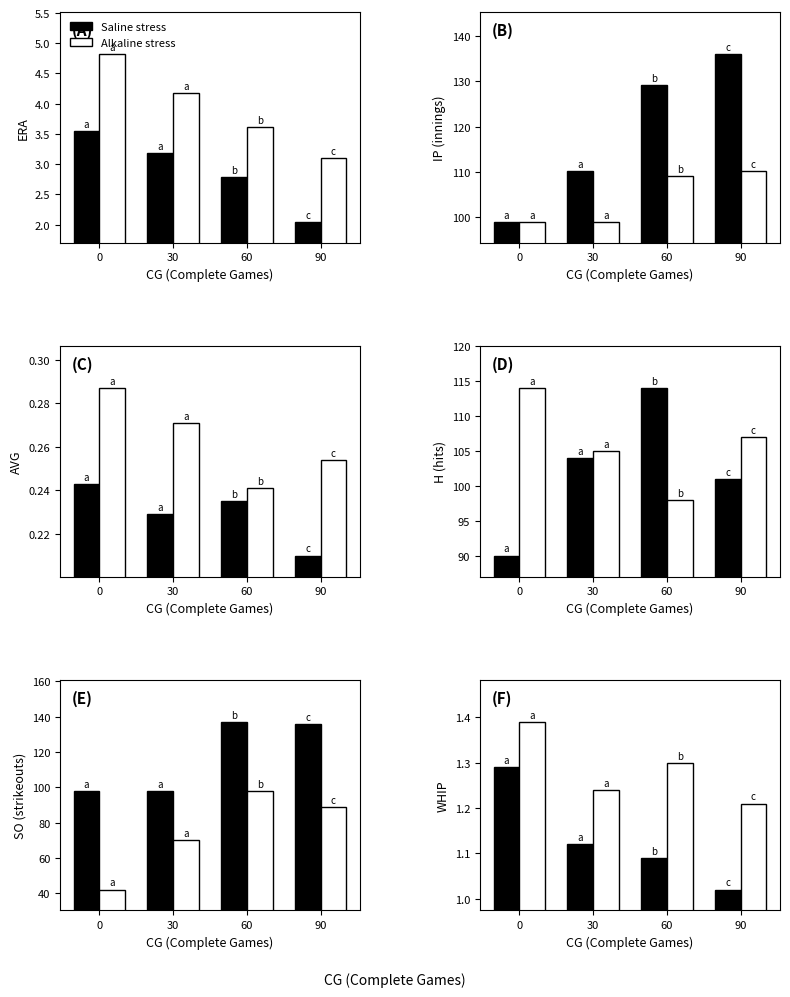

At which label is Saline stress closest to 1?

90